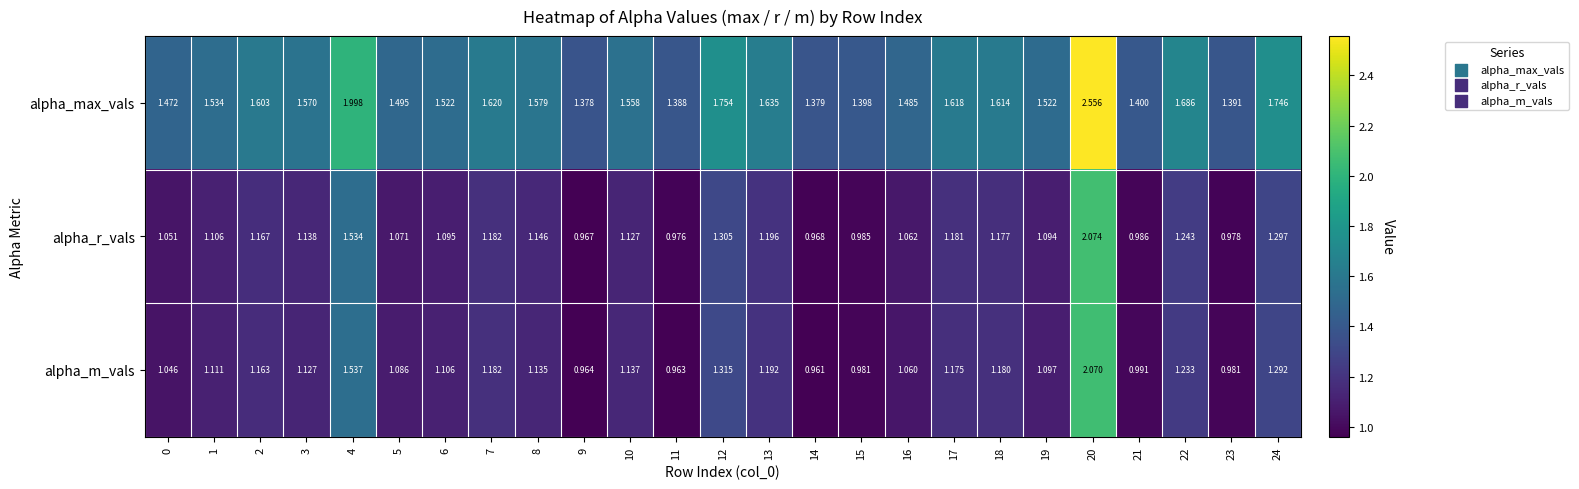

Which series has the widest spread of values?

alpha_max_vals